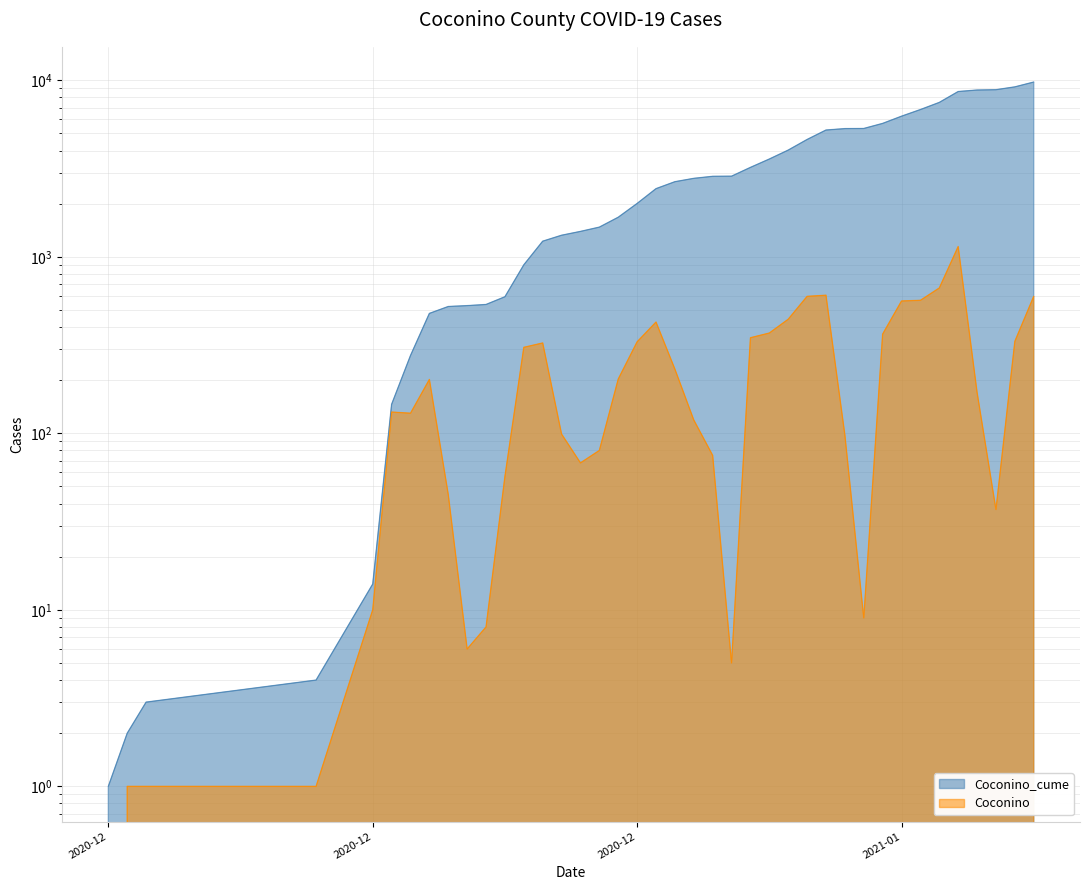

True or false: Coconino has more than 2 interior local peaks.

True